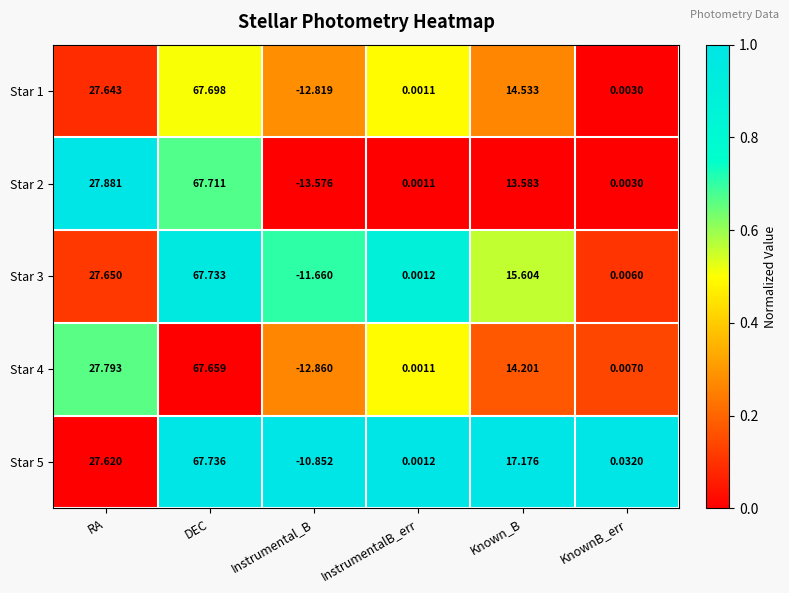

Which series changed the most between RA and Instrumental_B?

Star 2